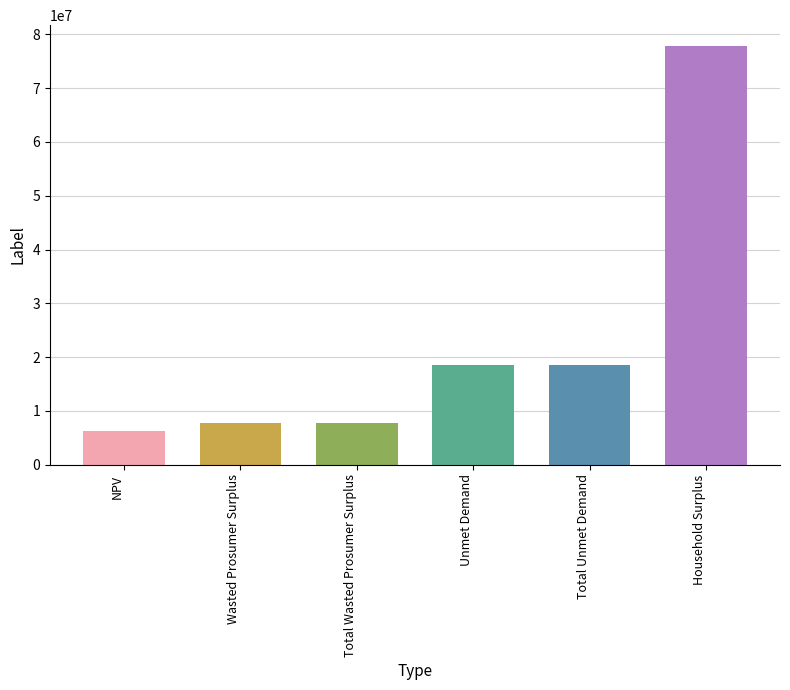

Reading left to right, transcribe all the data shown in this chart.

6247175.2	7744561.1	7744561.1	18486104.4	18486104.4	77804536.7